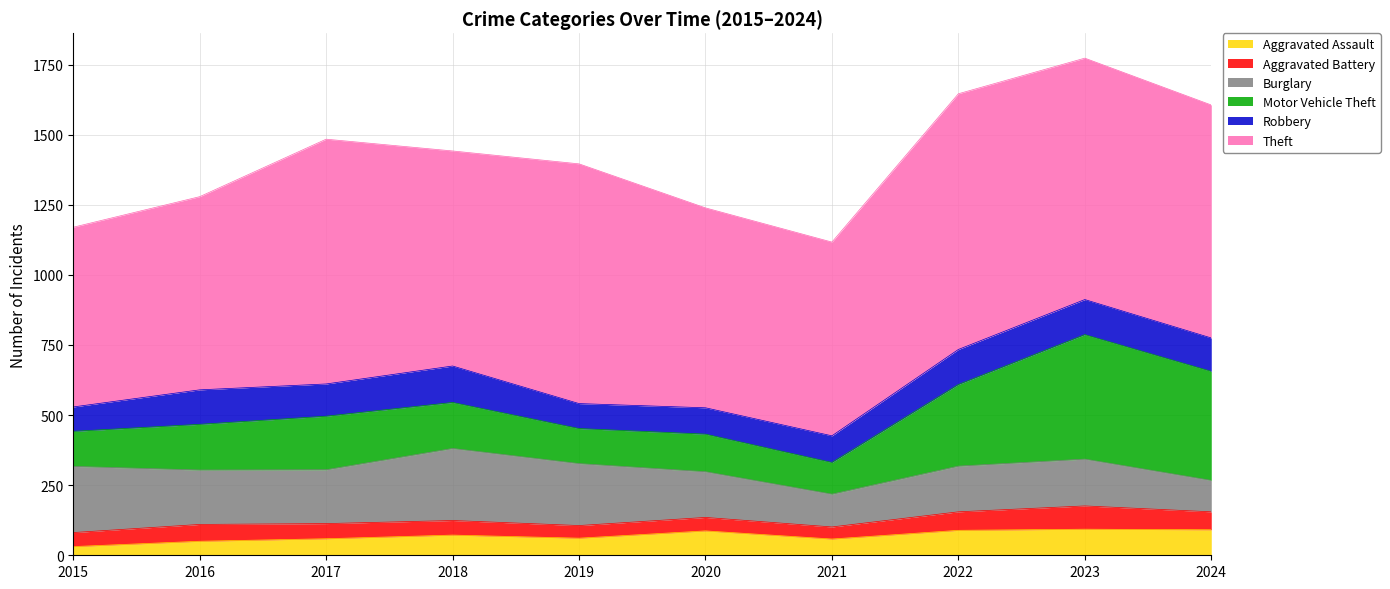

At which category does the chart reach its peak across all series?

2022